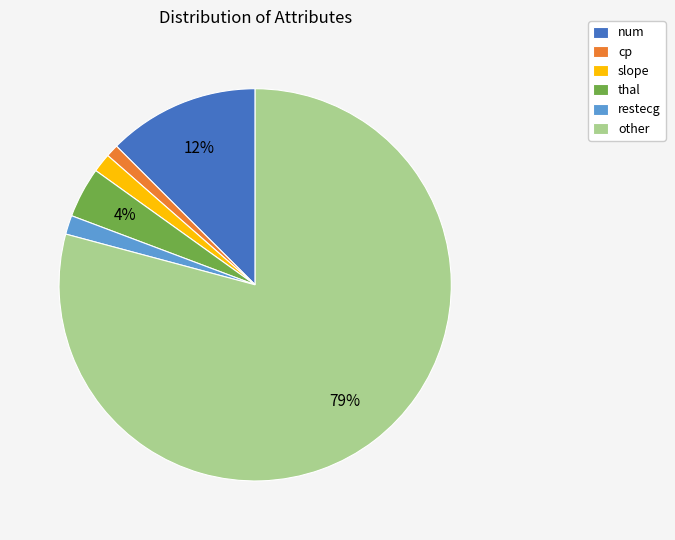

What is the smallest slice in the pie chart?

cp